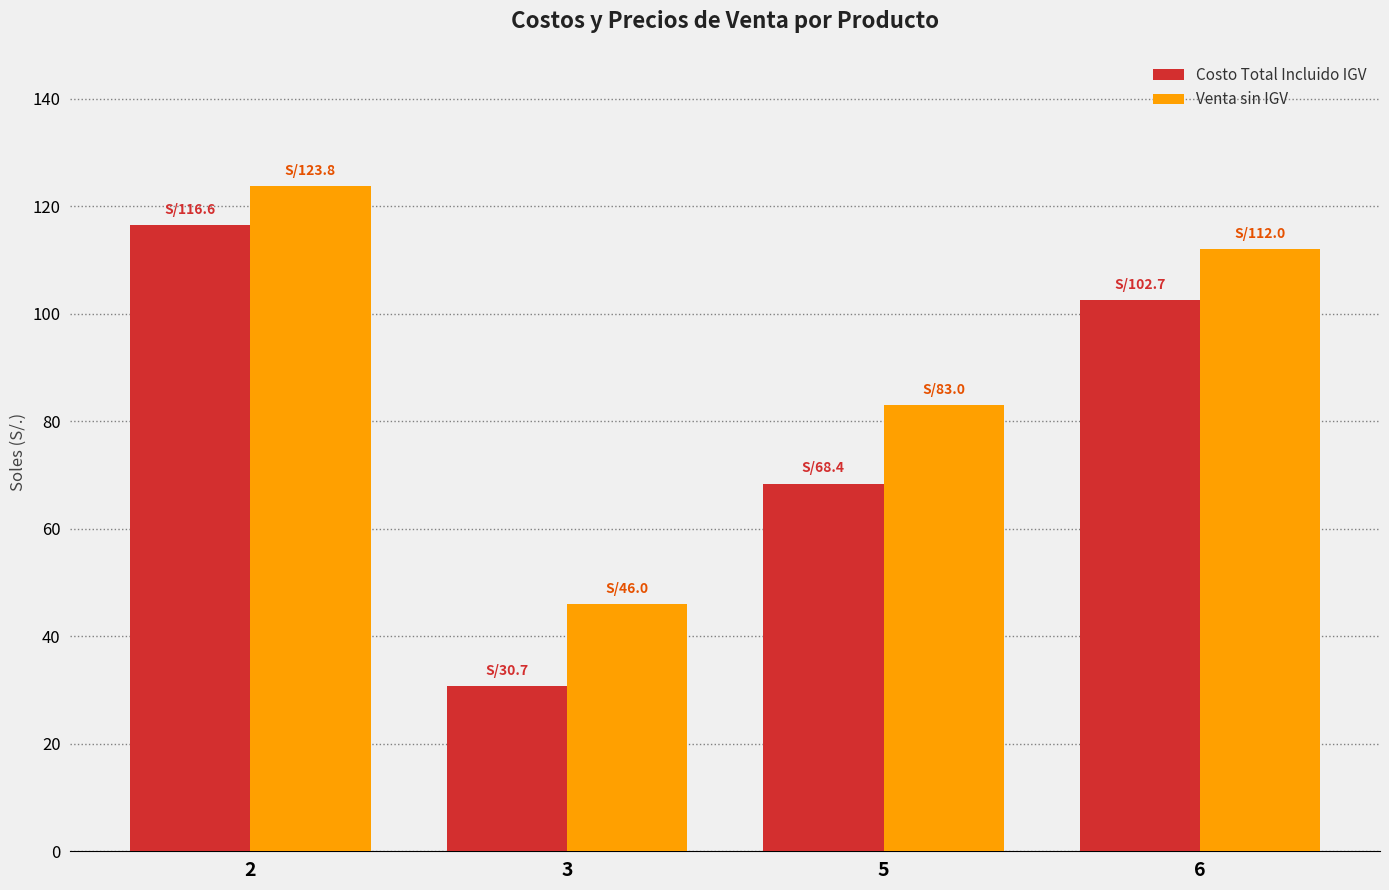

Reading right to left, list all the values displayed in this chart.

Costo Total Incluido IGV: 6=102.7	5=68.4	3=30.7	2=116.6
Venta sin IGV: 6=112.0	5=83.0	3=46.0	2=123.8